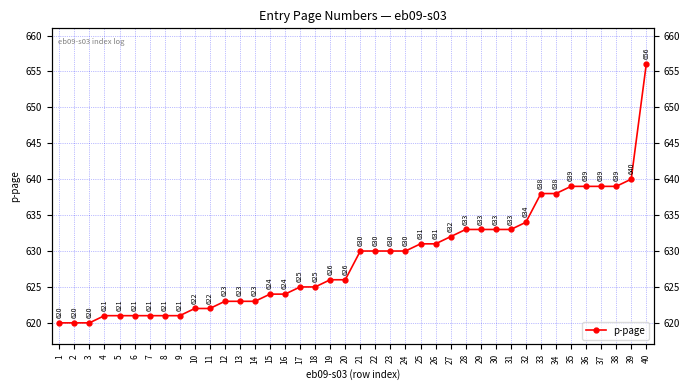

What is the sum of the values at 11 and 34?

1260